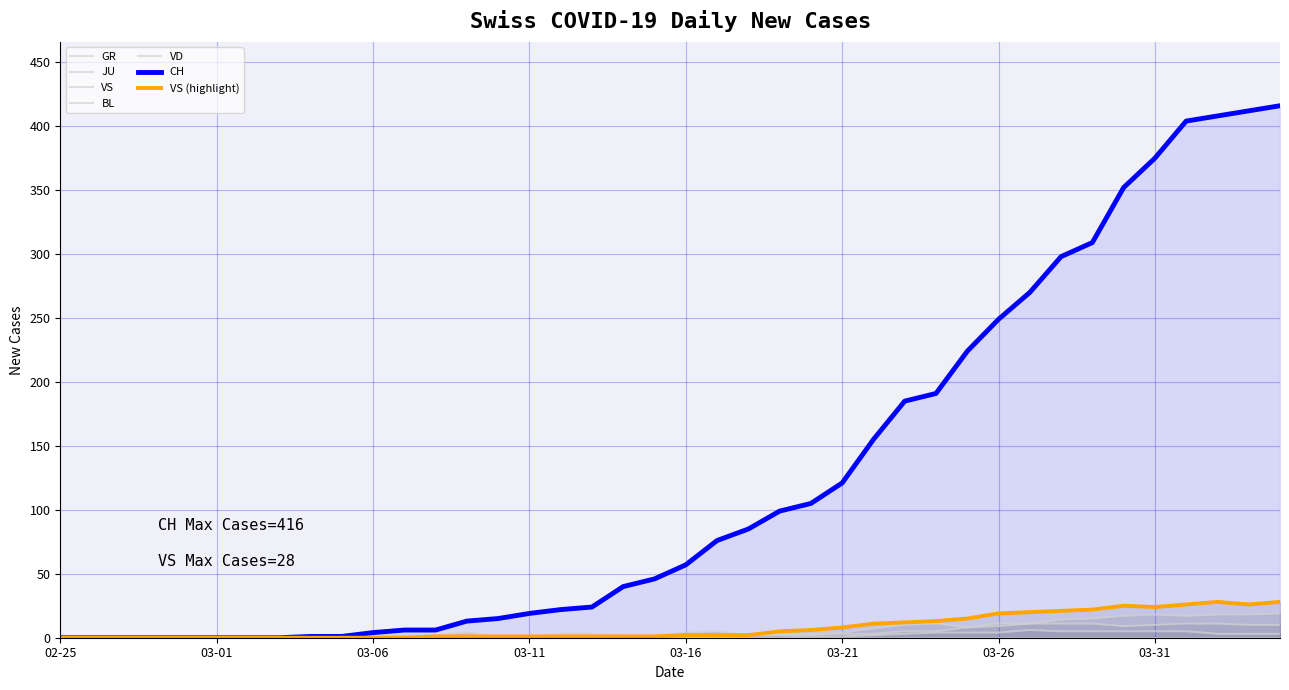

True or false: GR and JU cross at least once.

False